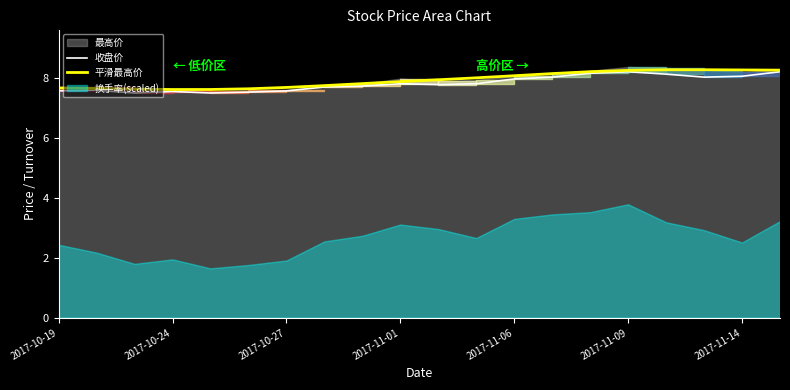

True or false: 平滑最高价 has a value of 8.2 at 13.

True